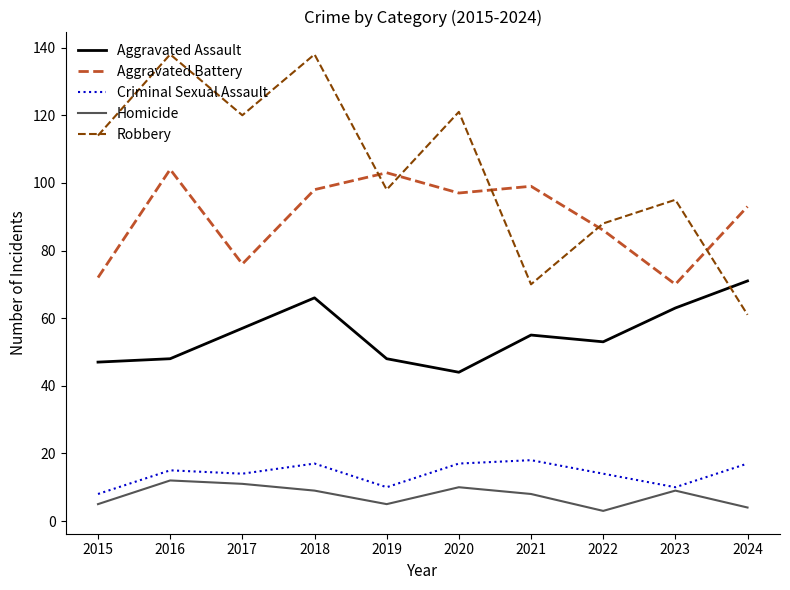

Is it true that Aggravated Assault equals 47 at 2015?

True